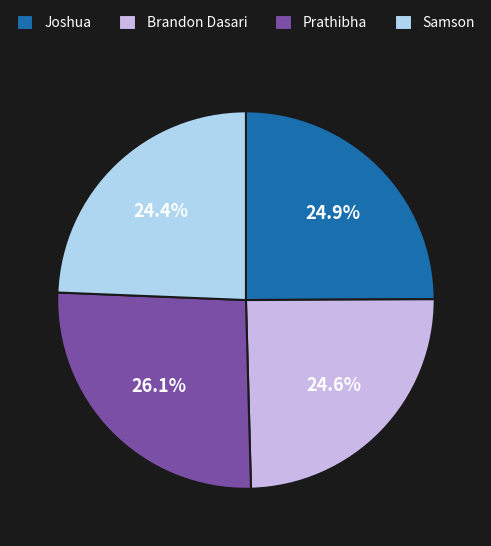

To the nearest percent, what portion does Joshua represent?

25%